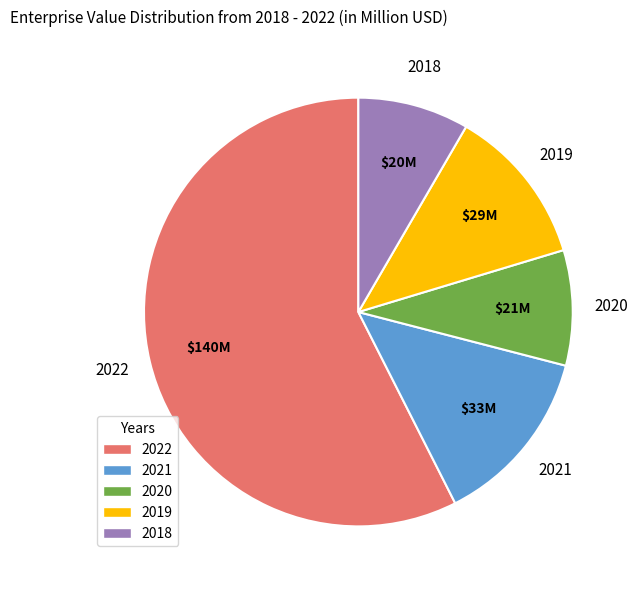

Is there a majority slice in this chart?

Yes